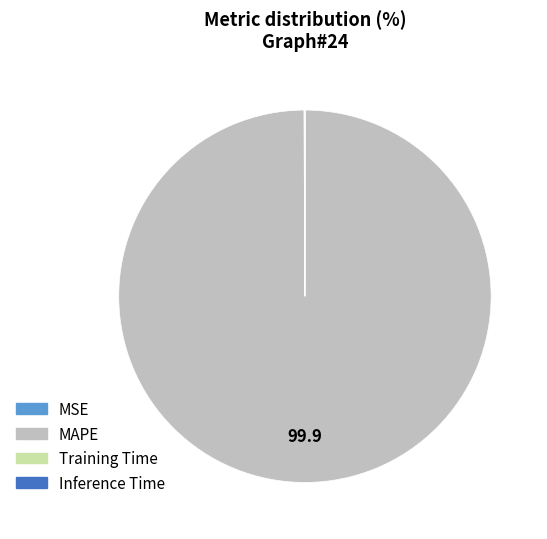

Which slice represents more than half of the pie?

MAPE